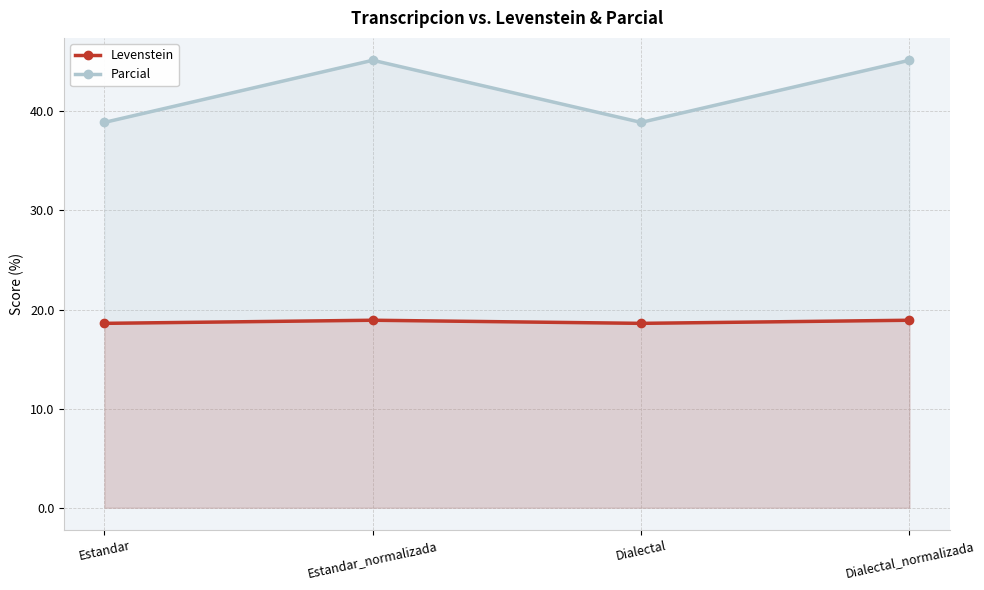

How many interior local valleys does the Parcial series have?

1